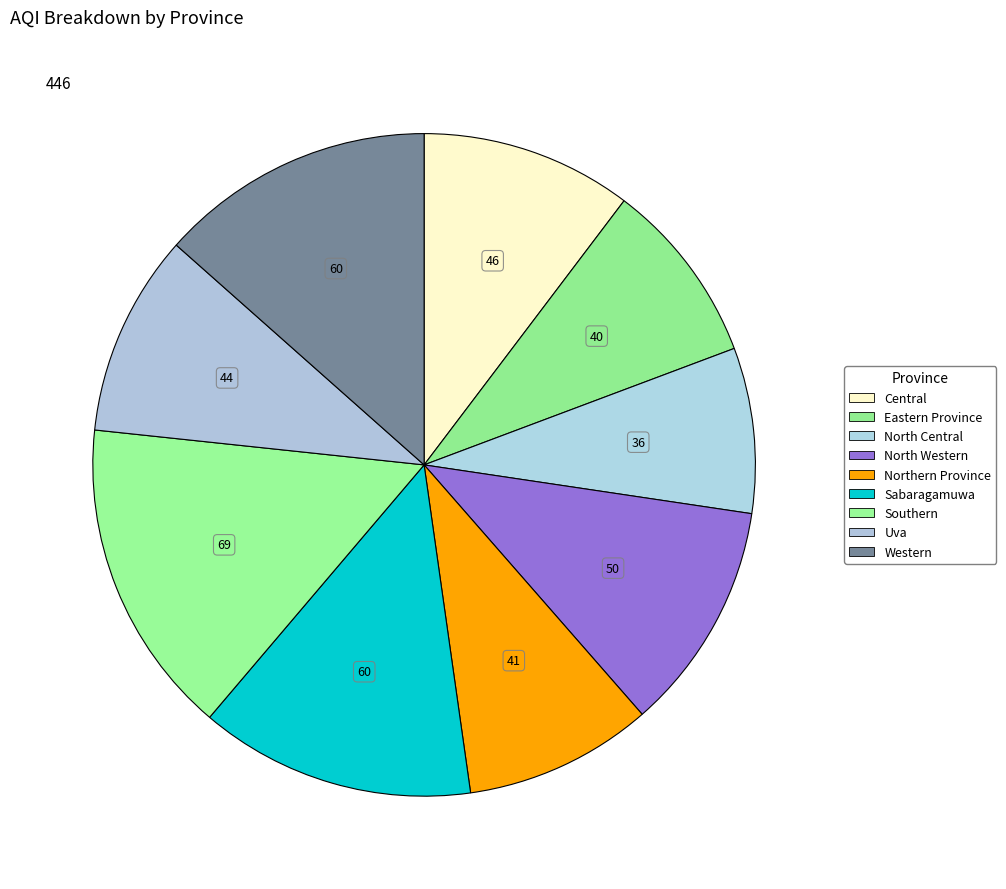

Count the number of slices in the pie.

9